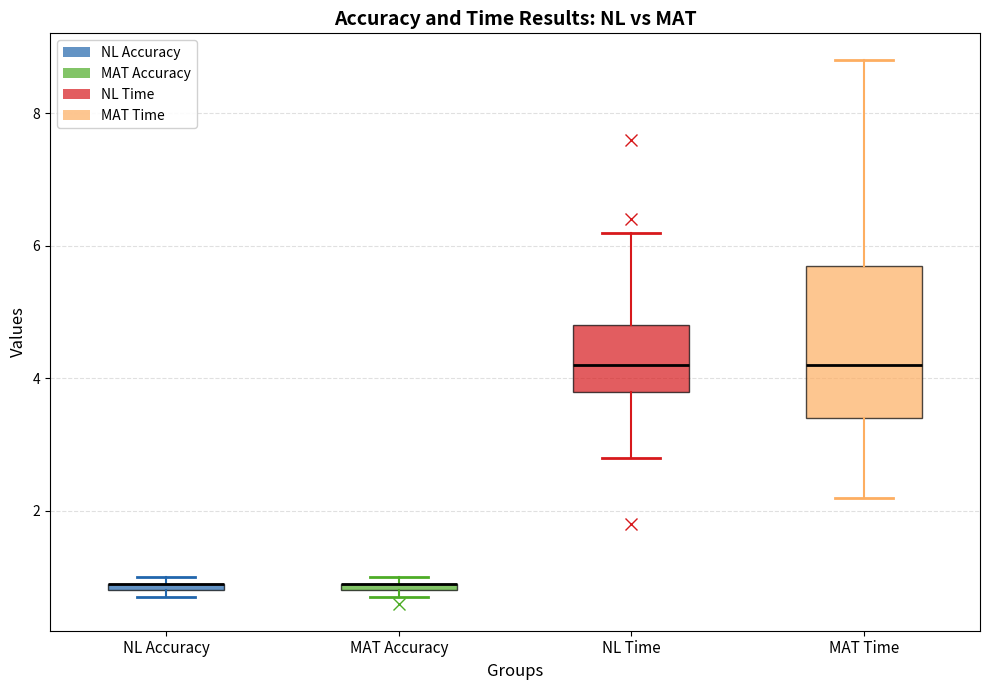

Comparing the boxes themselves (not the whiskers), which one is the tallest?

MAT Time